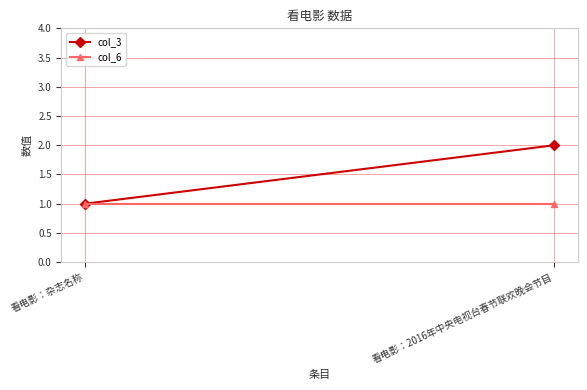

Count the col_3 values in the range 1 to 2.

2